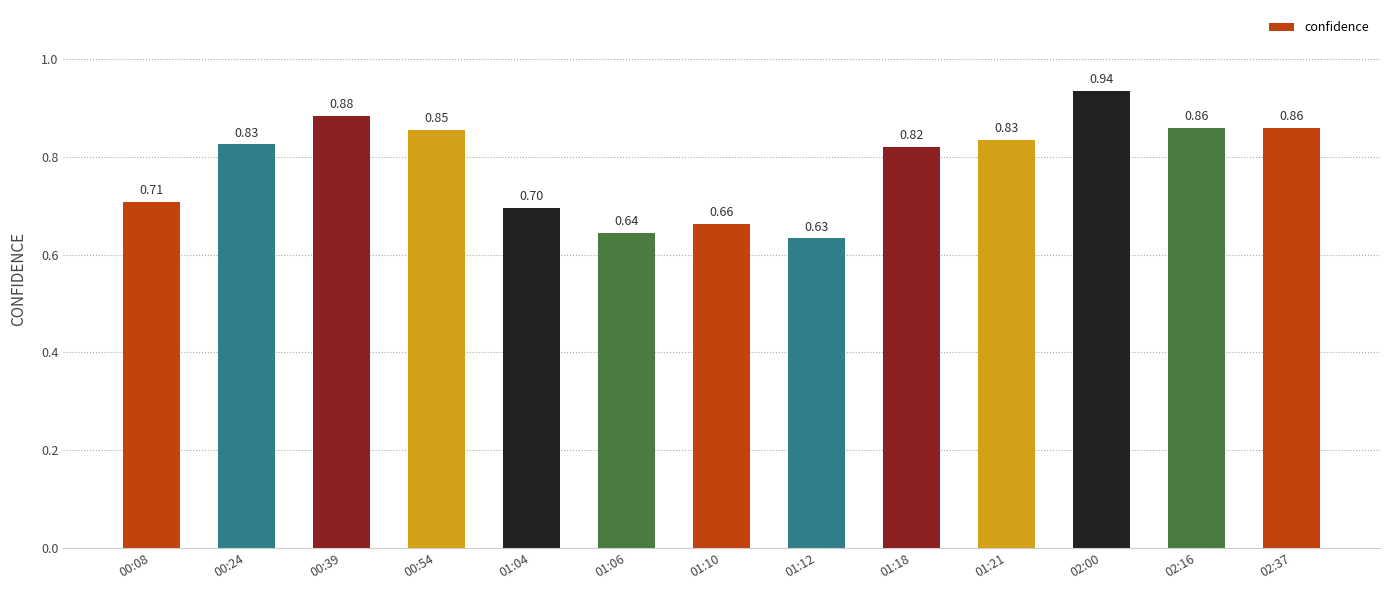

At which category does the chart reach its minimum across all series?

01:12